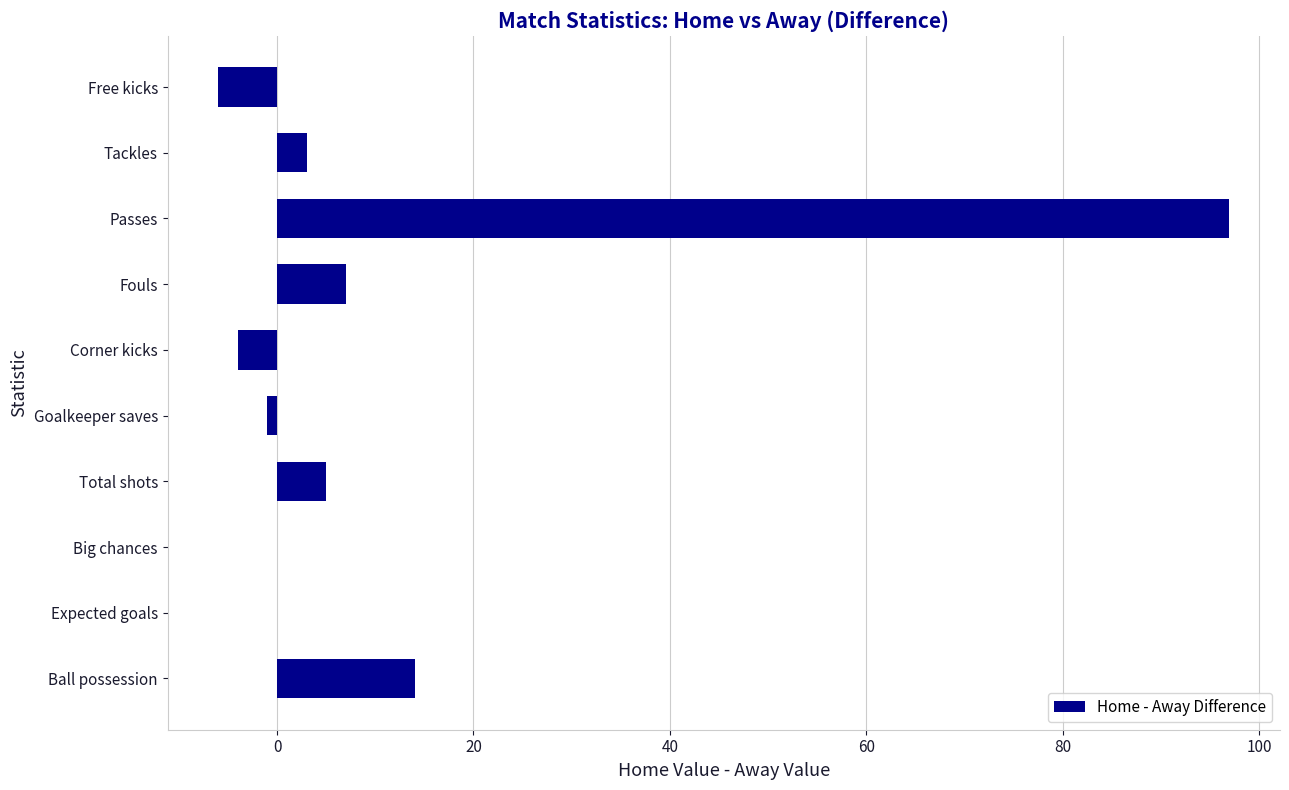

The chart shows a value of 7.0 at Fouls. True or false?

True